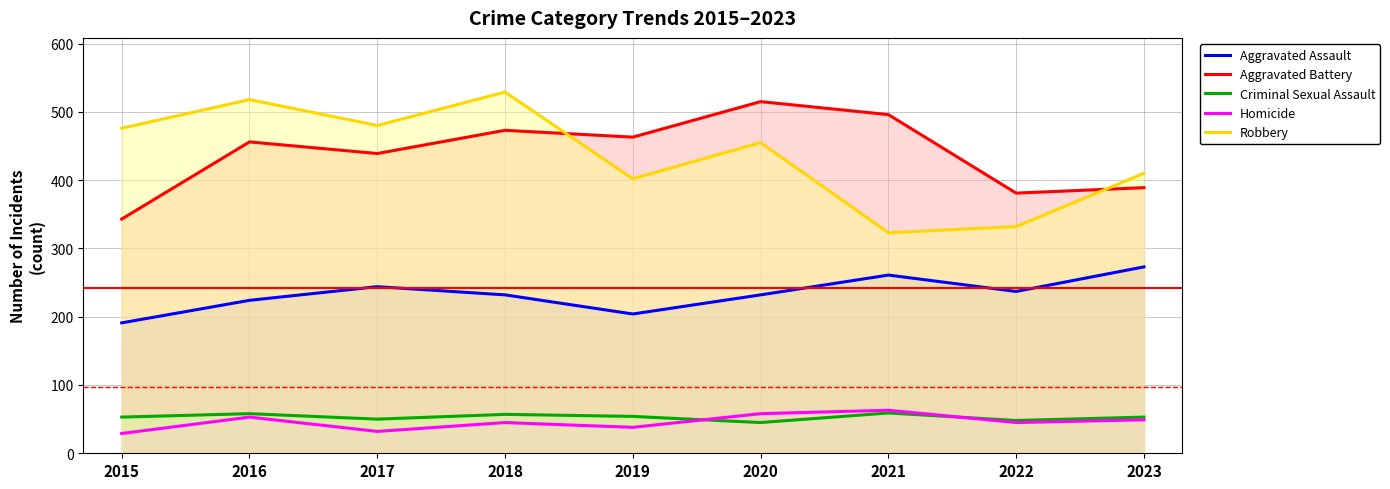

Between which two adjacent categories do Homicide and Criminal Sexual Assault first intersect?

2019 and 2020